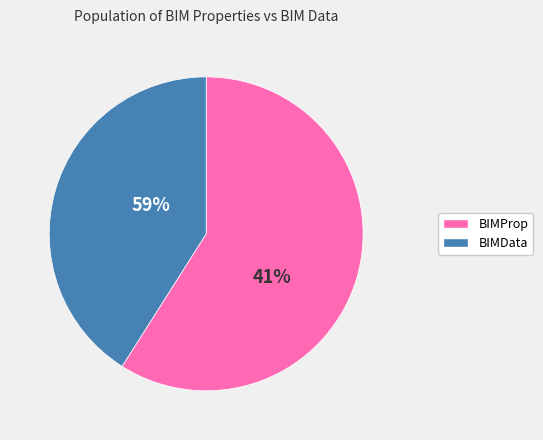

Which category accounts for the majority?

BIMProp